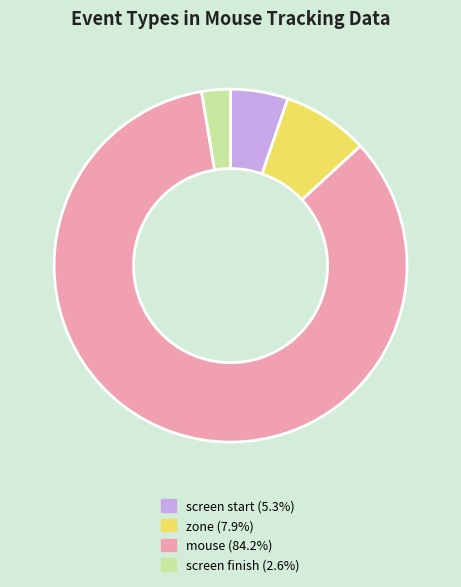

Is there any slice that represents more than half of the pie?

Yes